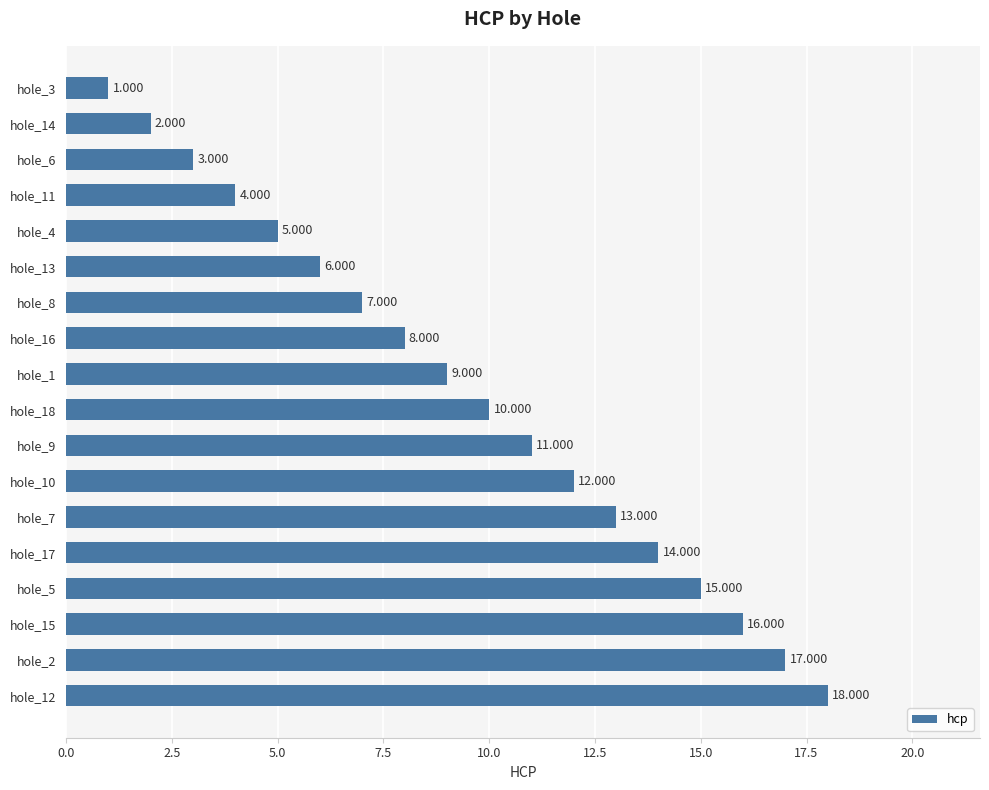

Count the number of data series in this chart.

1